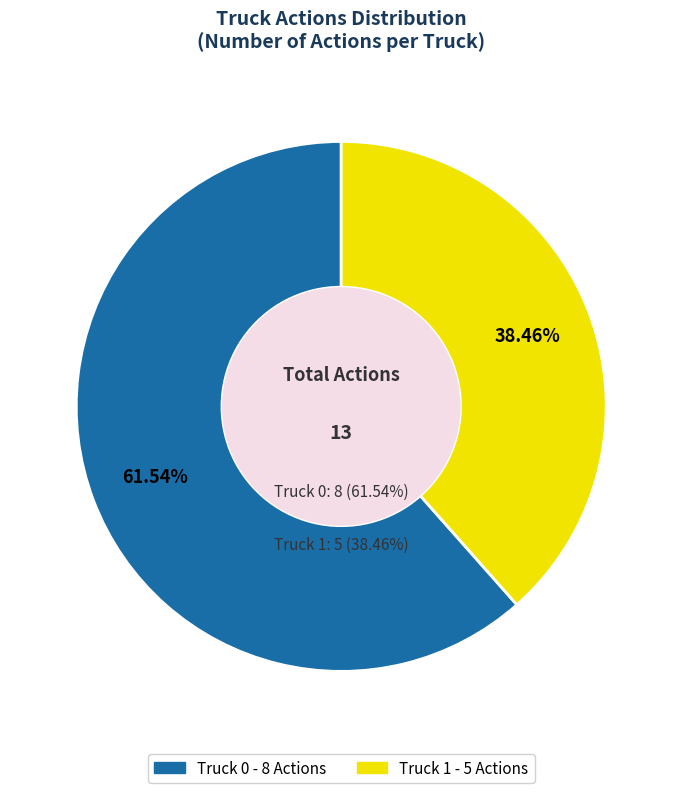

The Truck 1 slice represents 28% of the pie. True or false?

False